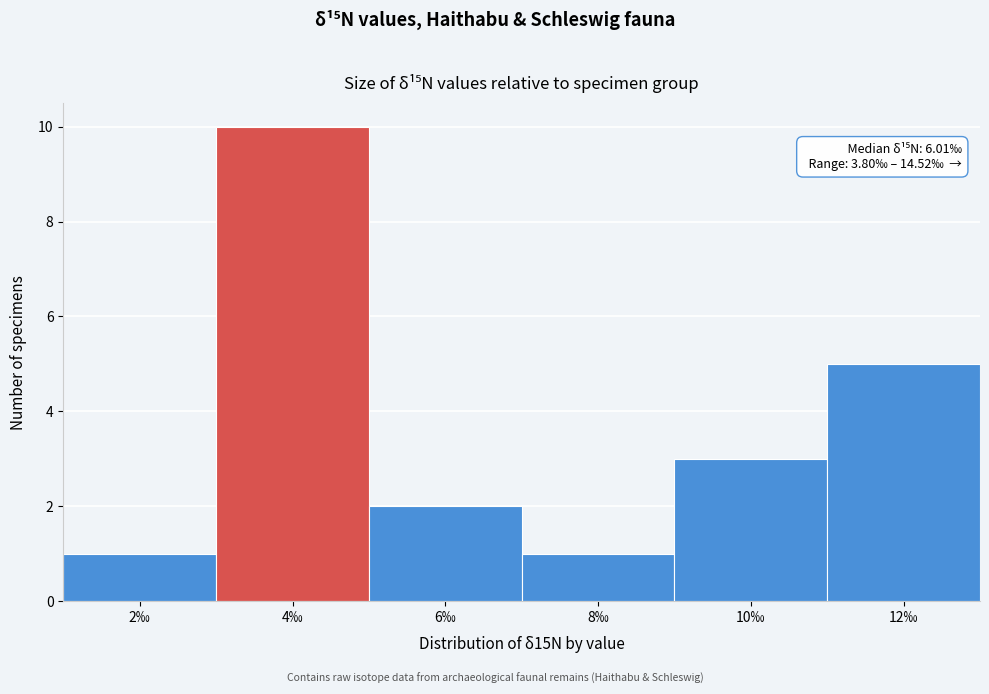

Reading right to left, extract all data points from this chart.

5	3	1	2	10	1